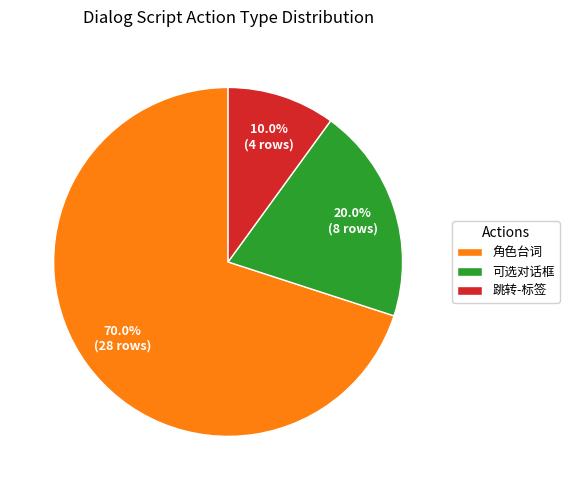

To the nearest percent, what is the average slice percentage?

33%